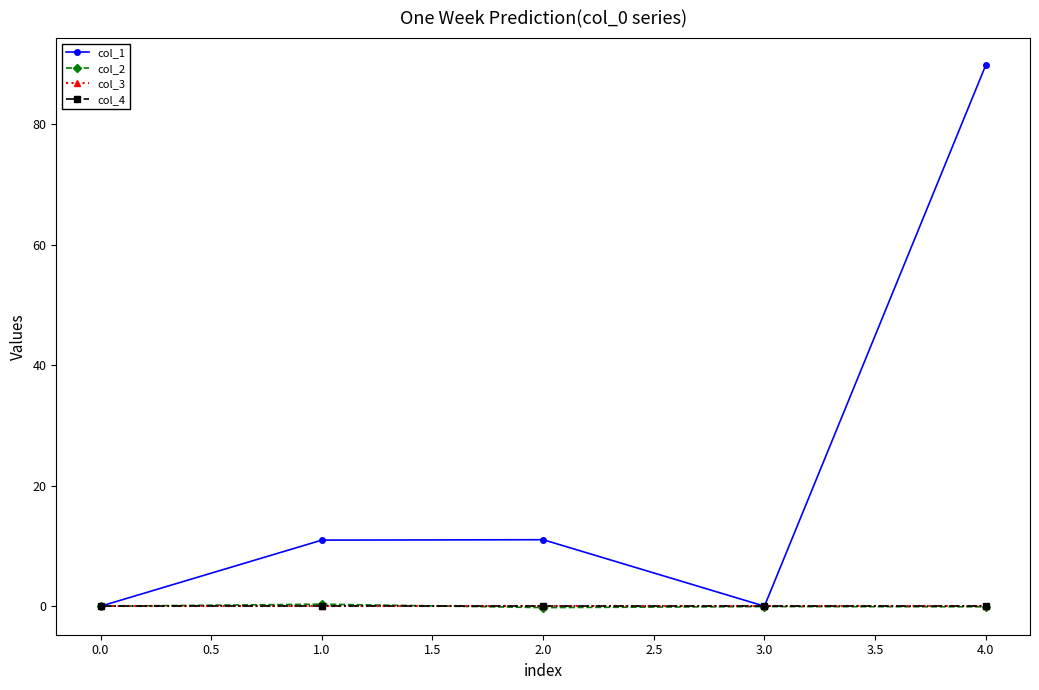

Reading left to right, transcribe all the data shown in this chart.

col_1: 0.0	11.0	11.0	0.0	89.8
col_2: 0.0	0.3	-0.2	-0.1	-0.1
col_3: 0.0	0.0	0.0	0.0	0.0
col_4: 0.0	0.0	0.0	0.0	0.0